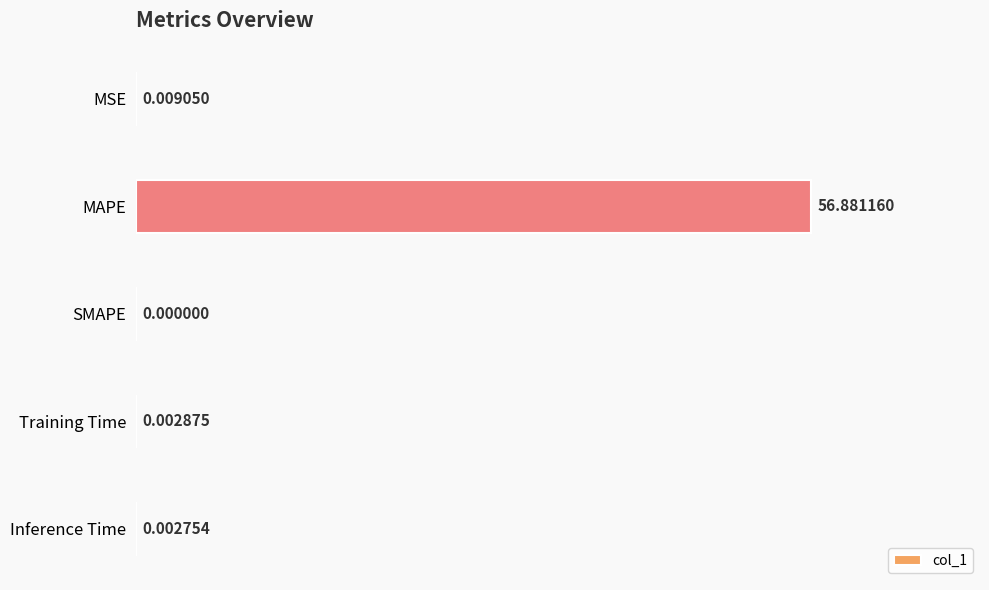

At which label is the value closest to 28?

MSE